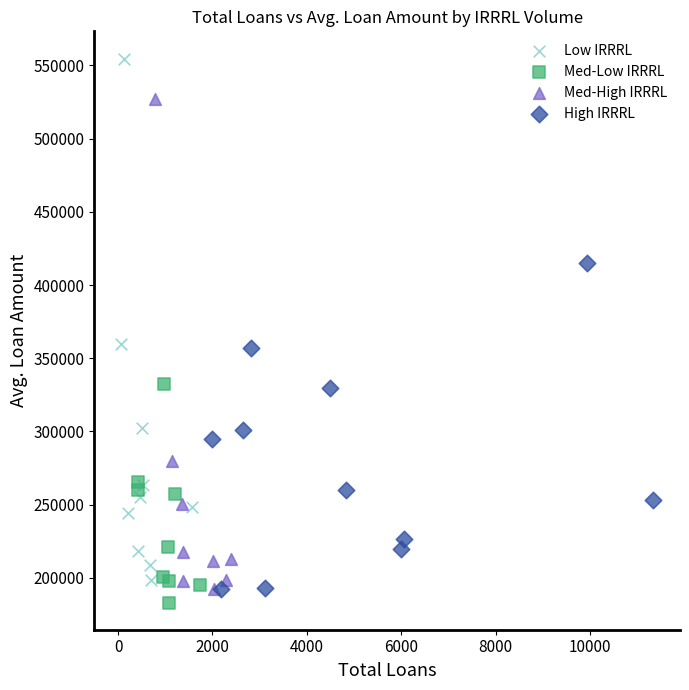

What are all the series names shown in the legend?

Low IRRRL, Med-Low IRRRL, Med-High IRRRL, High IRRRL